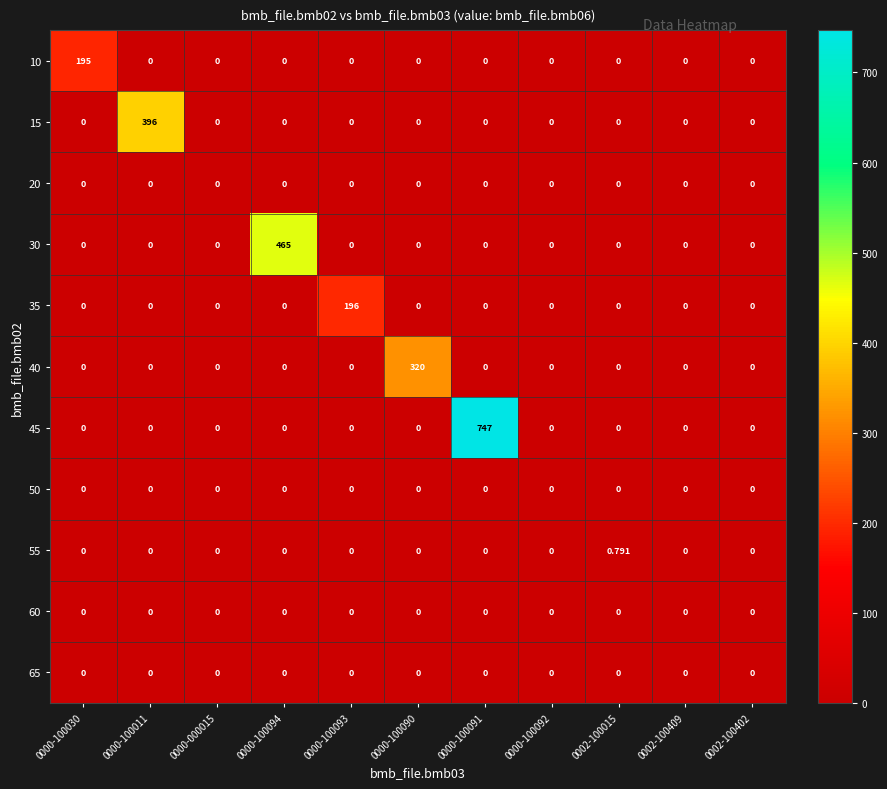

How many categories are shown in the chart?

11